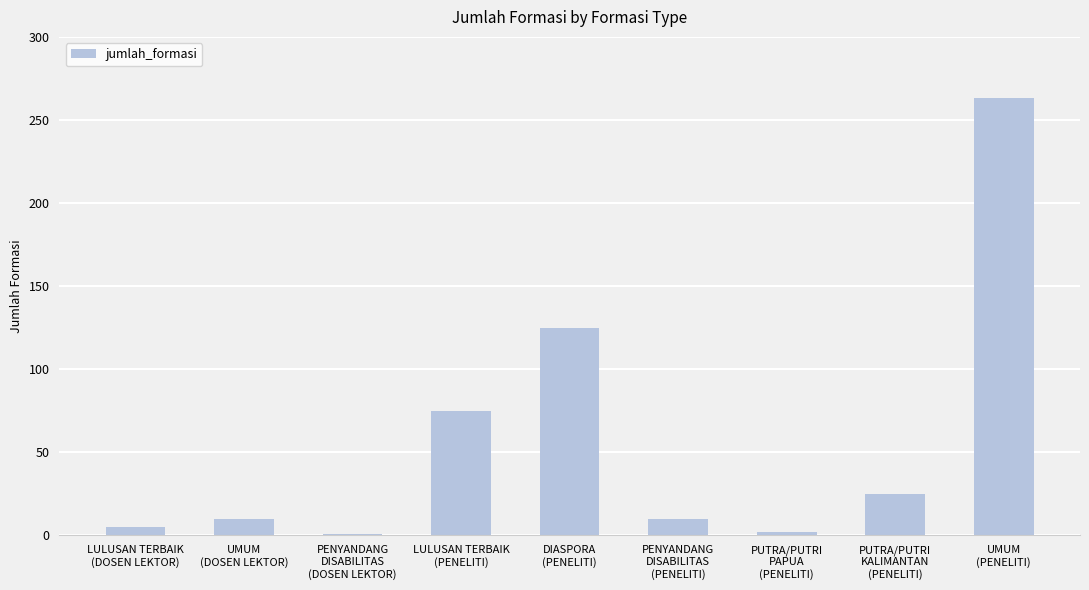

What is the average value?

57